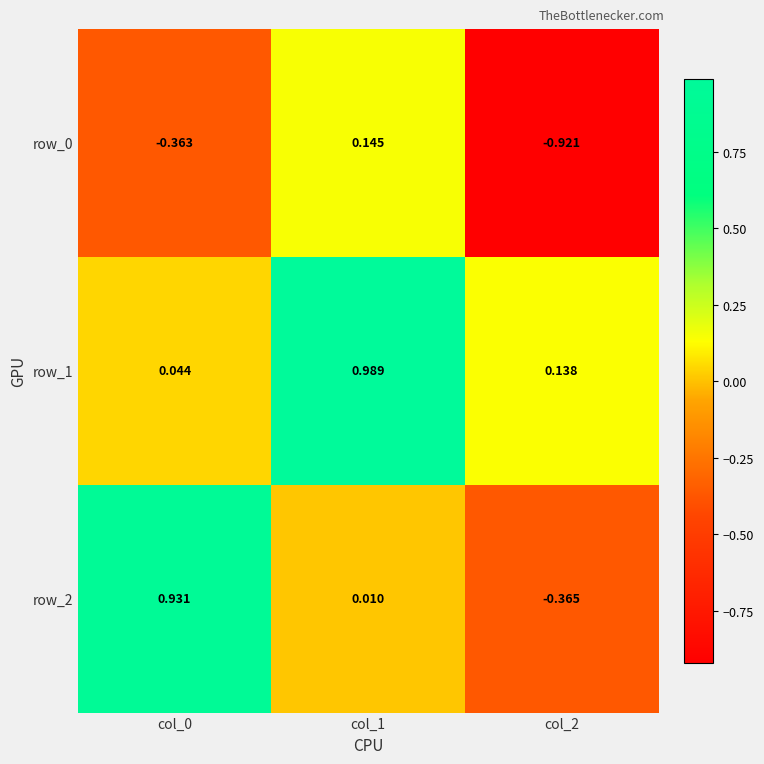

Is the value of row_1 at col_2 greater than the value of row_2 at col_0?

No